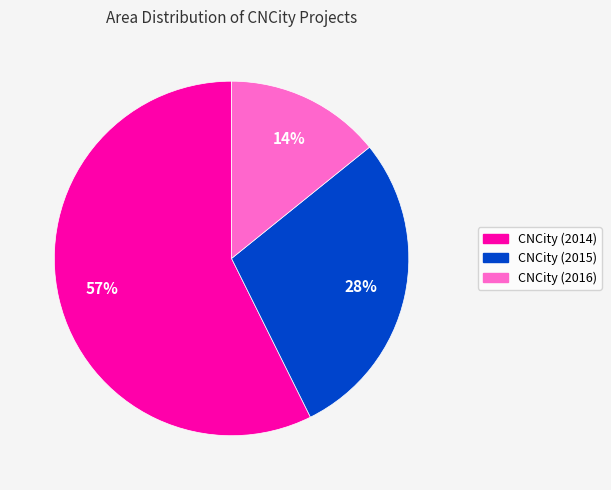

What is the ratio of the value at CNCity (2016) to the value at CNCity (2015)?

0.5